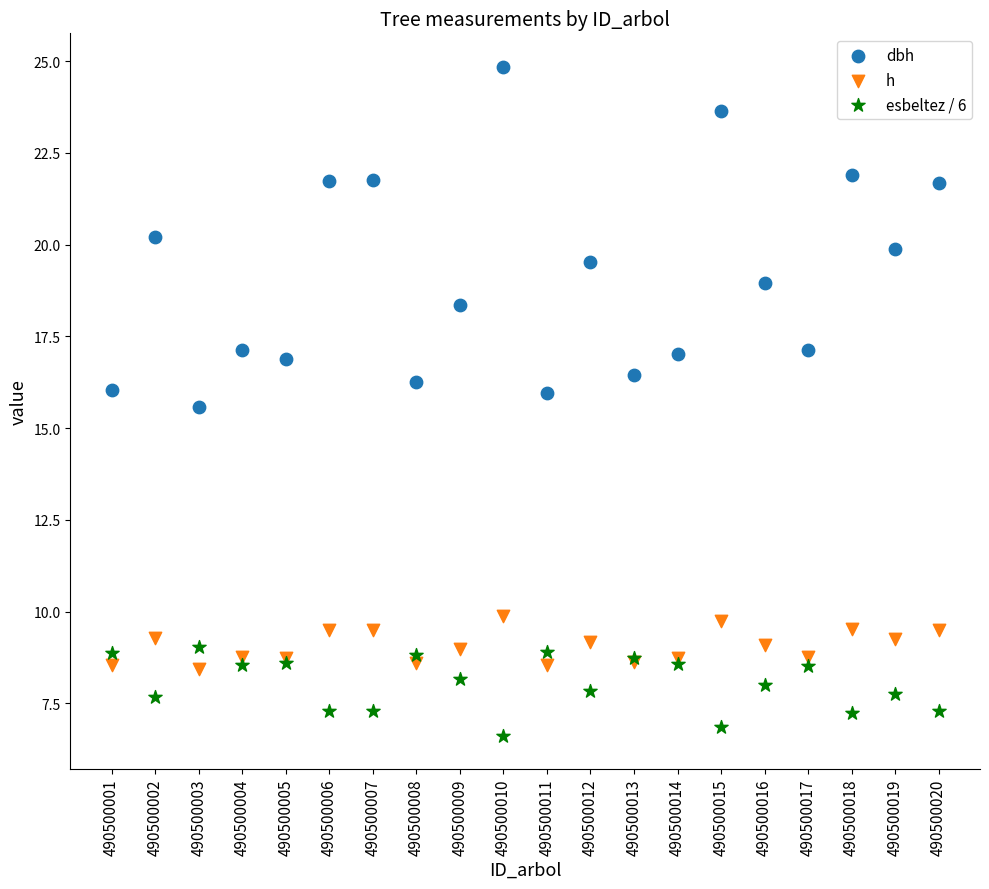

Across all series, what Y value is closest to 15?

15.6